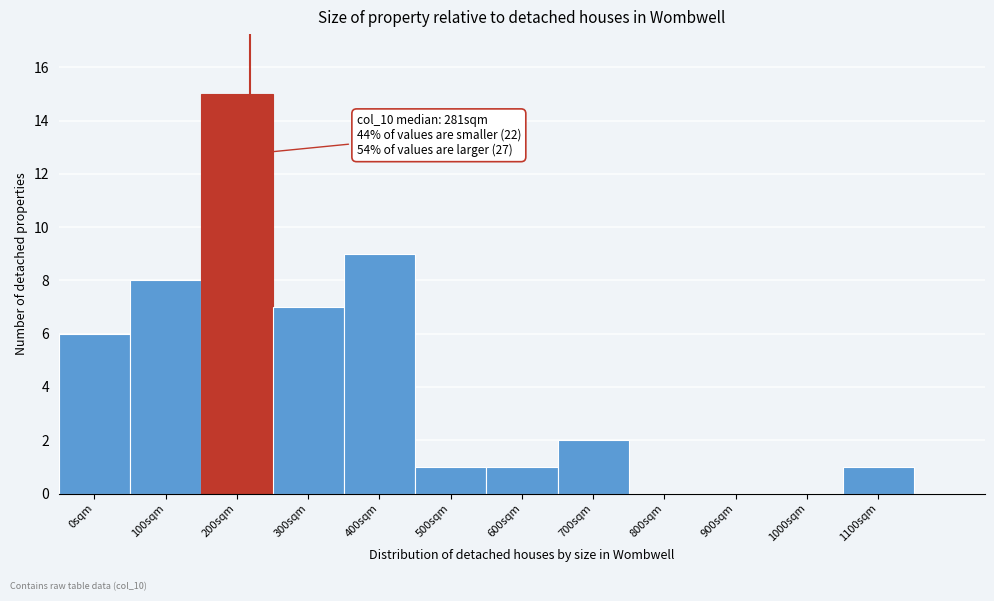

Reading left to right, transcribe all the data shown in this chart.

0sqm=6	100sqm=8	200sqm=15	300sqm=7	400sqm=9	500sqm=1	600sqm=1	700sqm=2	800sqm=0	900sqm=0	1000sqm=0	1100sqm=1